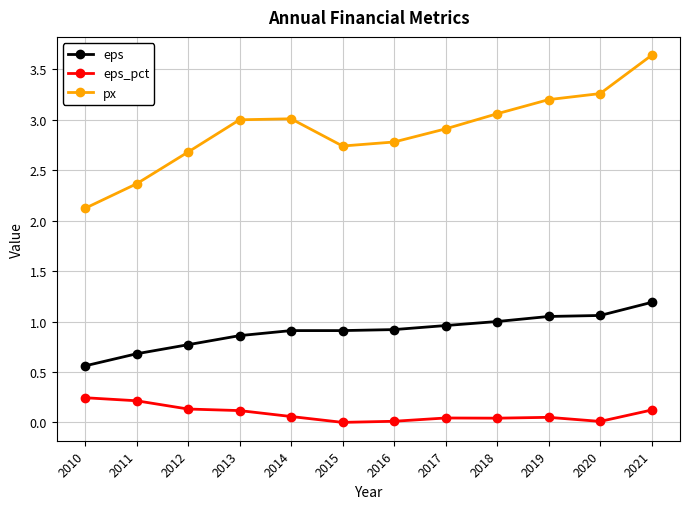

What value does the eps series have at 2015?

0.9